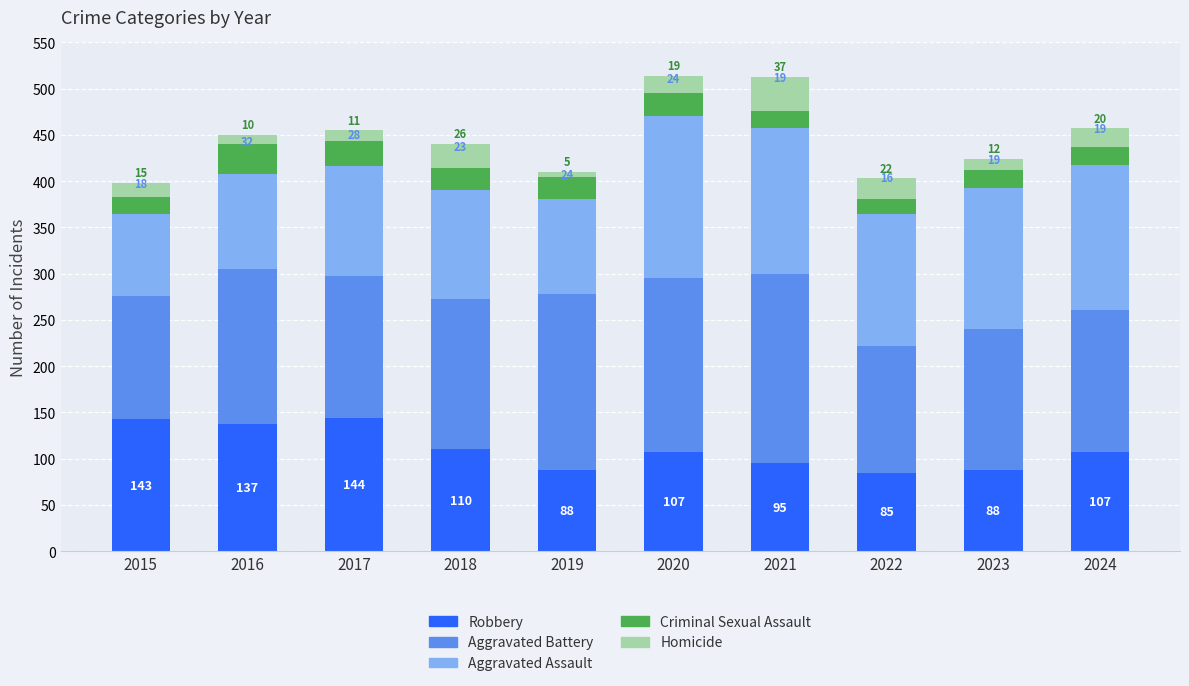

What are all the series names shown in the legend?

Robbery, Aggravated Battery, Aggravated Assault, Criminal Sexual Assault, Homicide